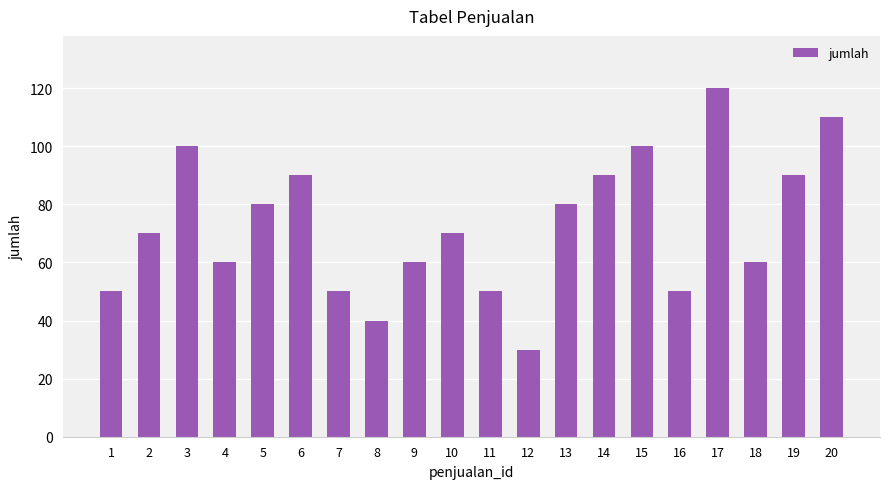

True or false: the data shows 89 at 1.

False